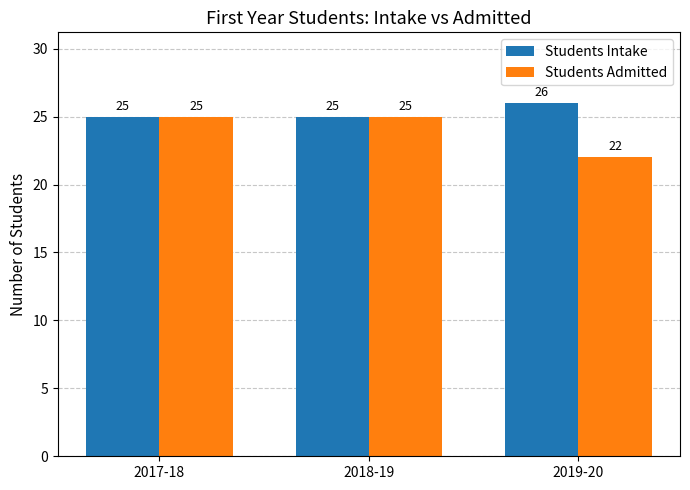

Read the Students Admitted value at 2018-19.

25